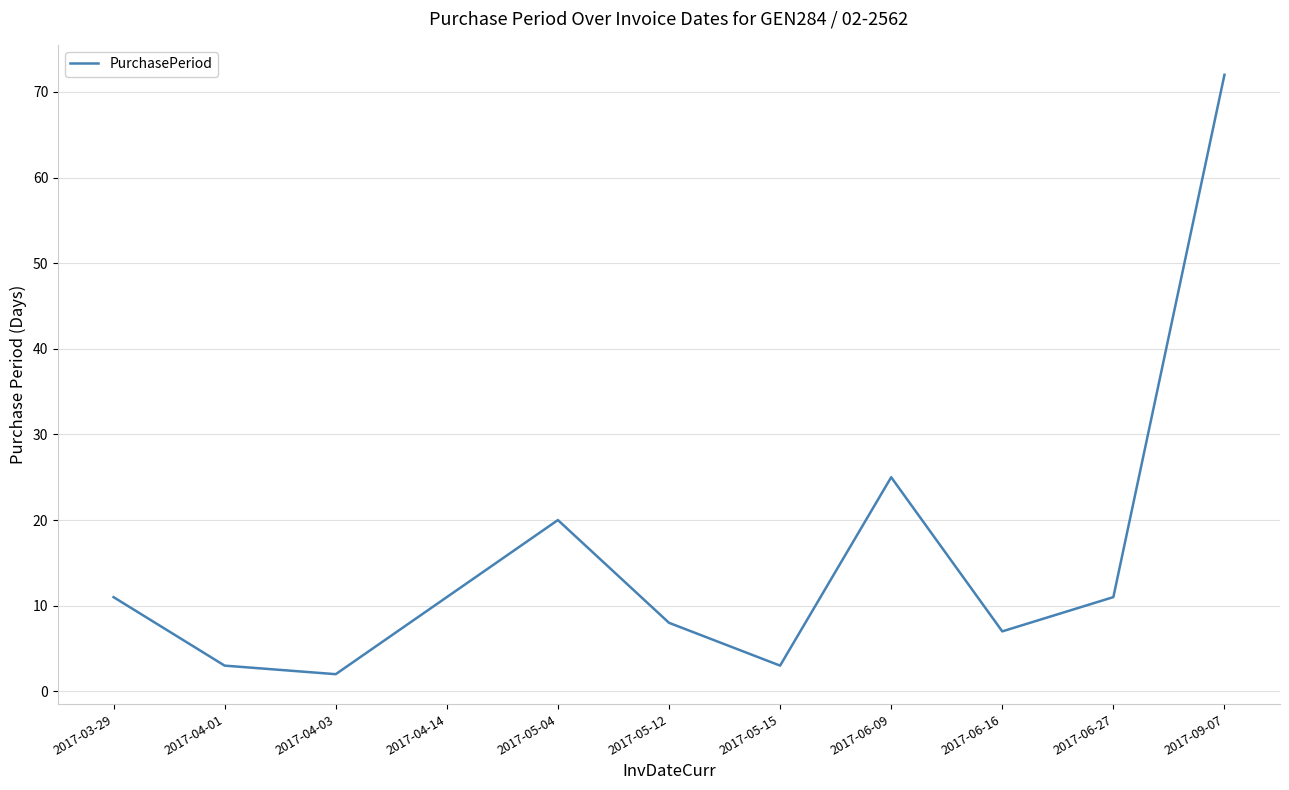

Count the number of data series in this chart.

1